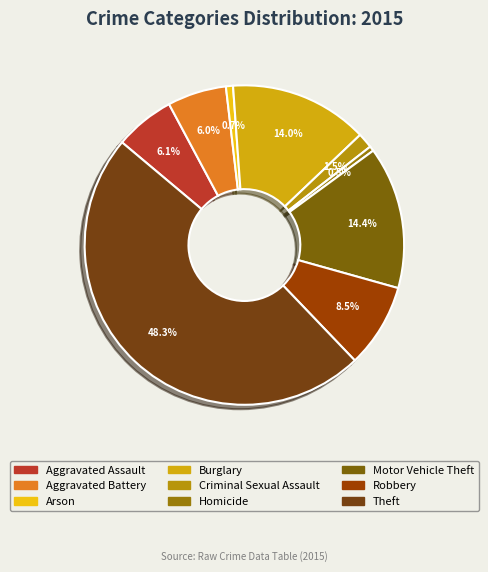

True or false: Aggravated Battery accounts for 6% of the total.

True